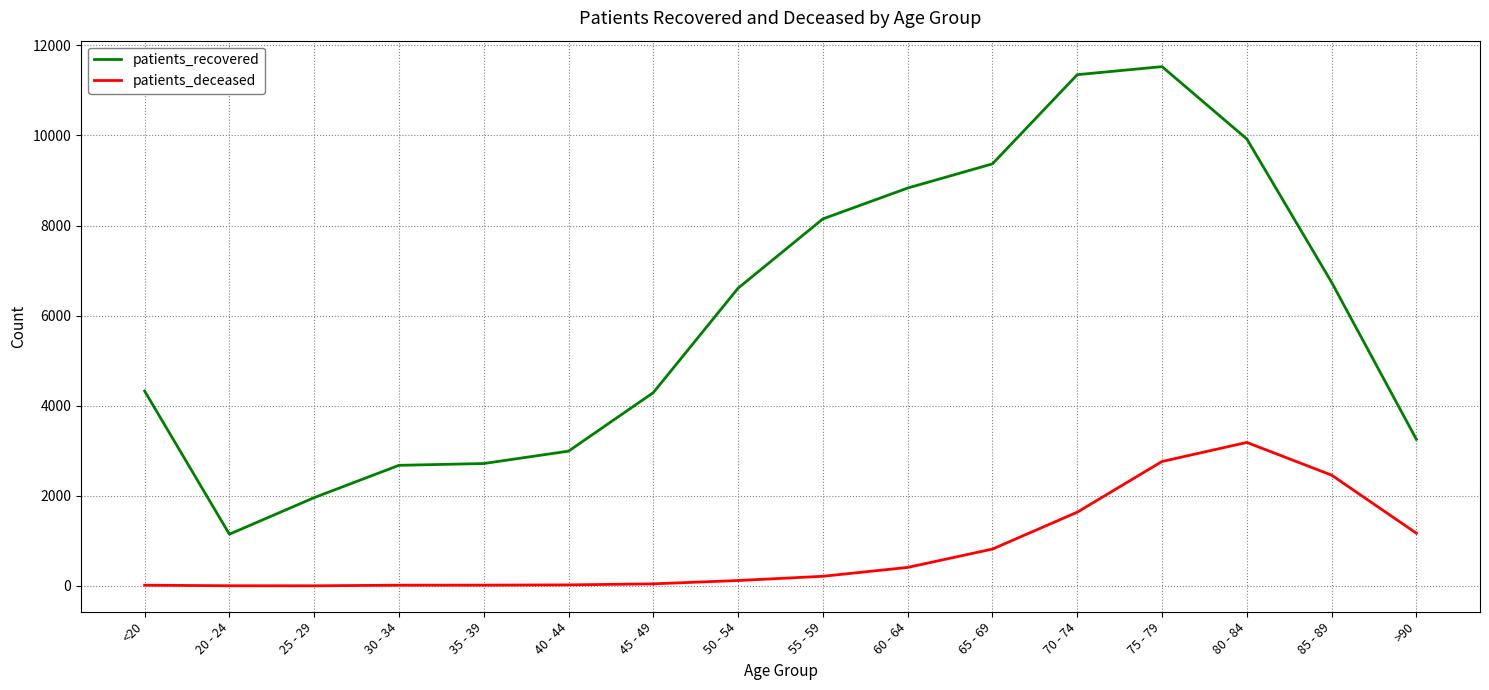

True or false: patients_recovered and patients_deceased cross at least once.

False